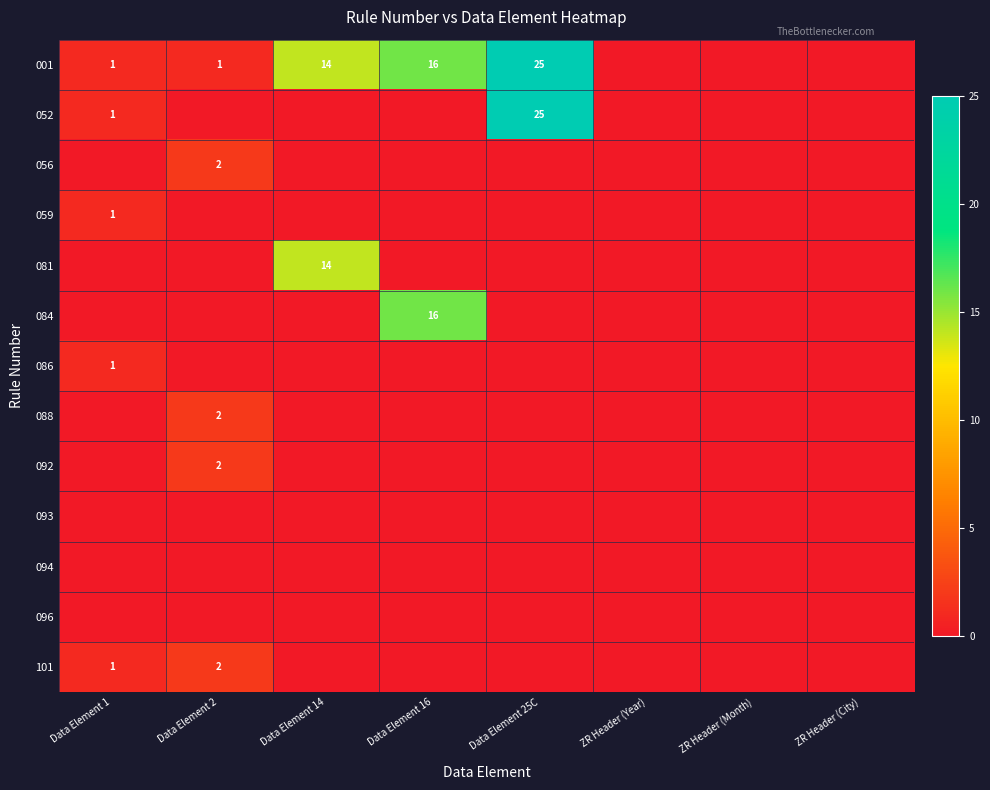

What is the spread (max minus min) of values at Data Element 2?

2